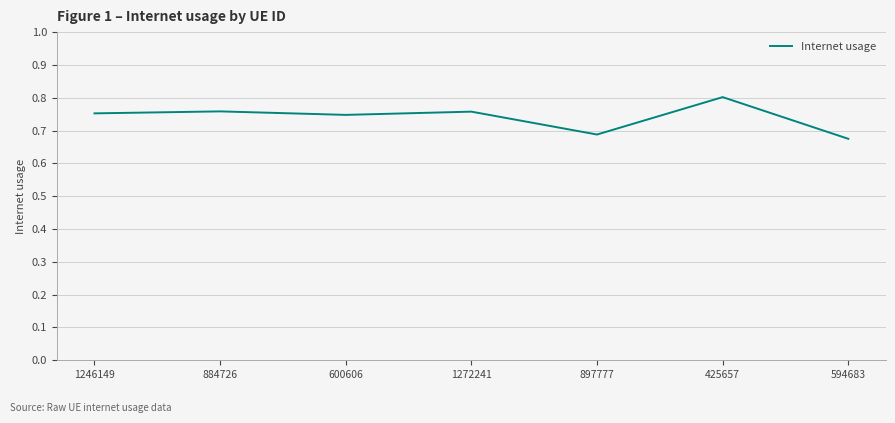

What is the sum of all values?

5.2